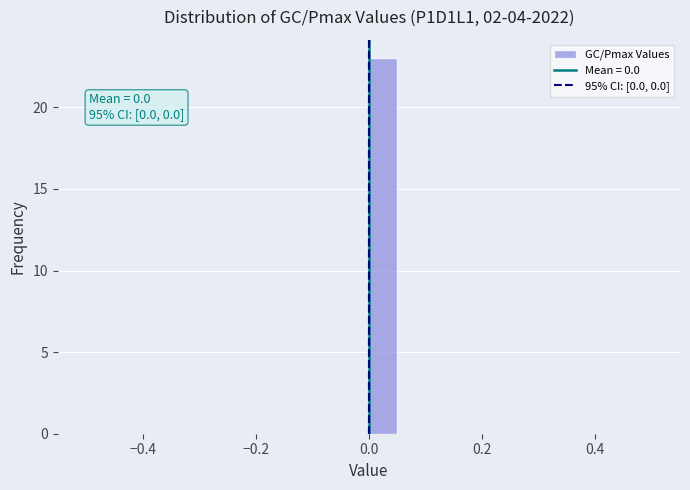

Around what value on the x-axis is the tallest bar? Give the approximate position of its centre, as read against the axis.

0.02